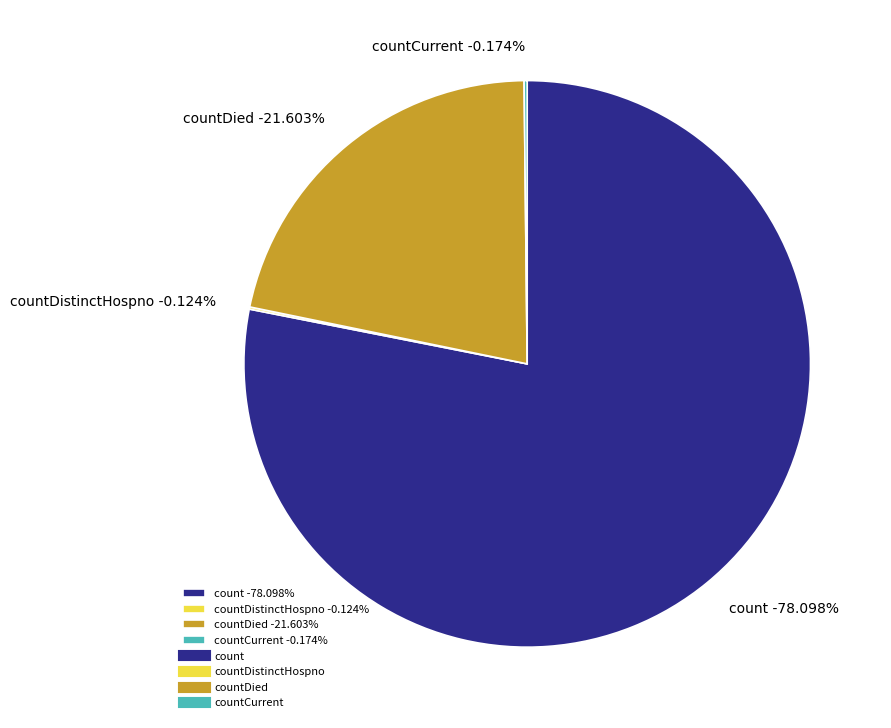

What is the smallest slice in the pie chart?

countDistinctHospno